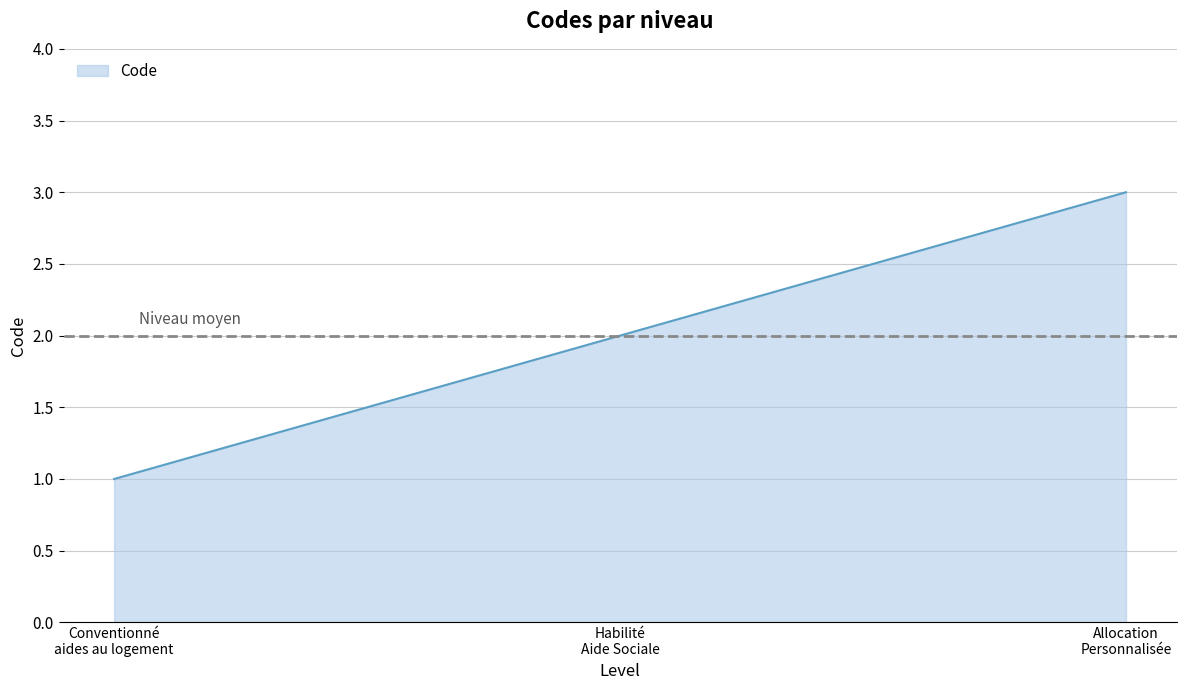

How many values are between 1 and 3?

3